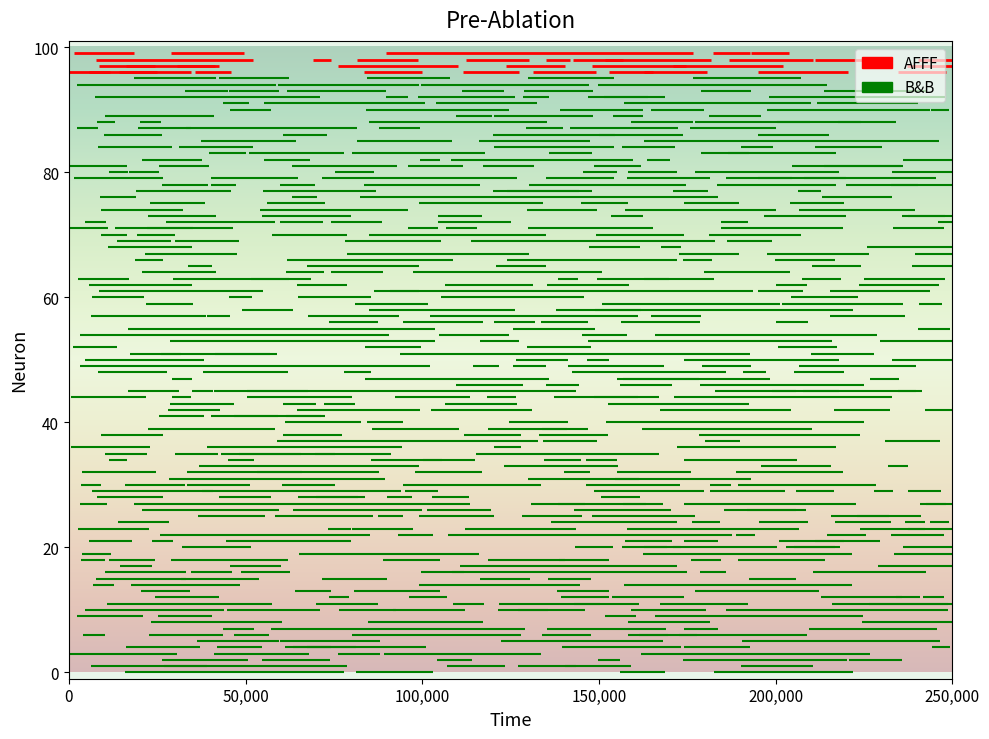

Is the value of B&B at 50,000 greater than the value of AFFF at 50,000?

No